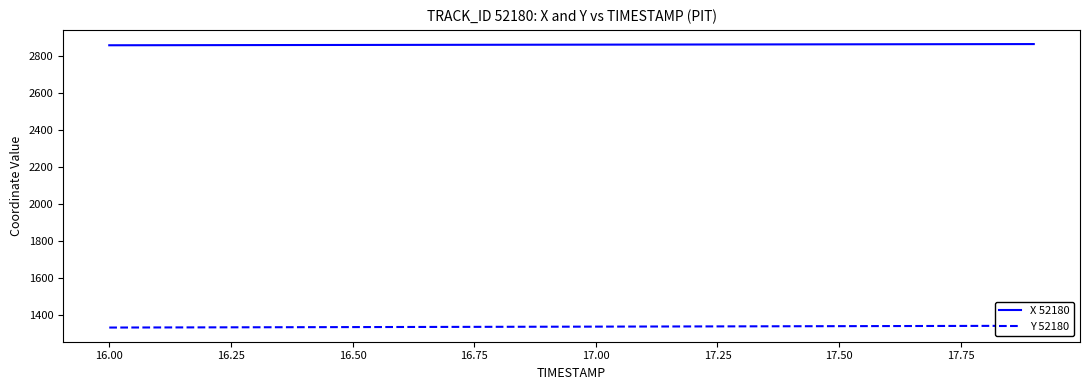

What is the lowest value of the X 52180 series?

2859.8